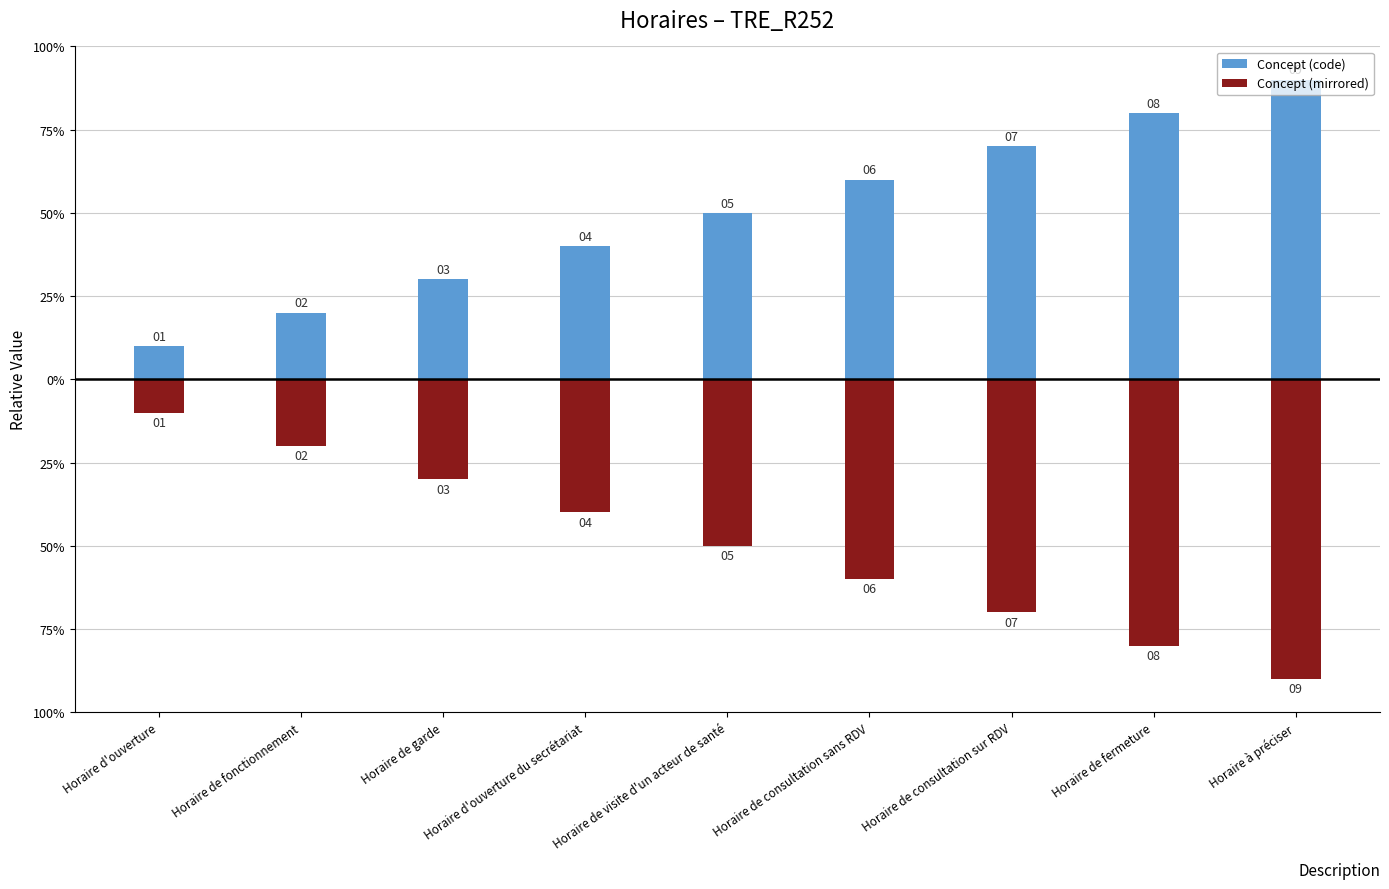

Where does the Concept (mirrored) series first go above -5?

Horaire d'ouverture